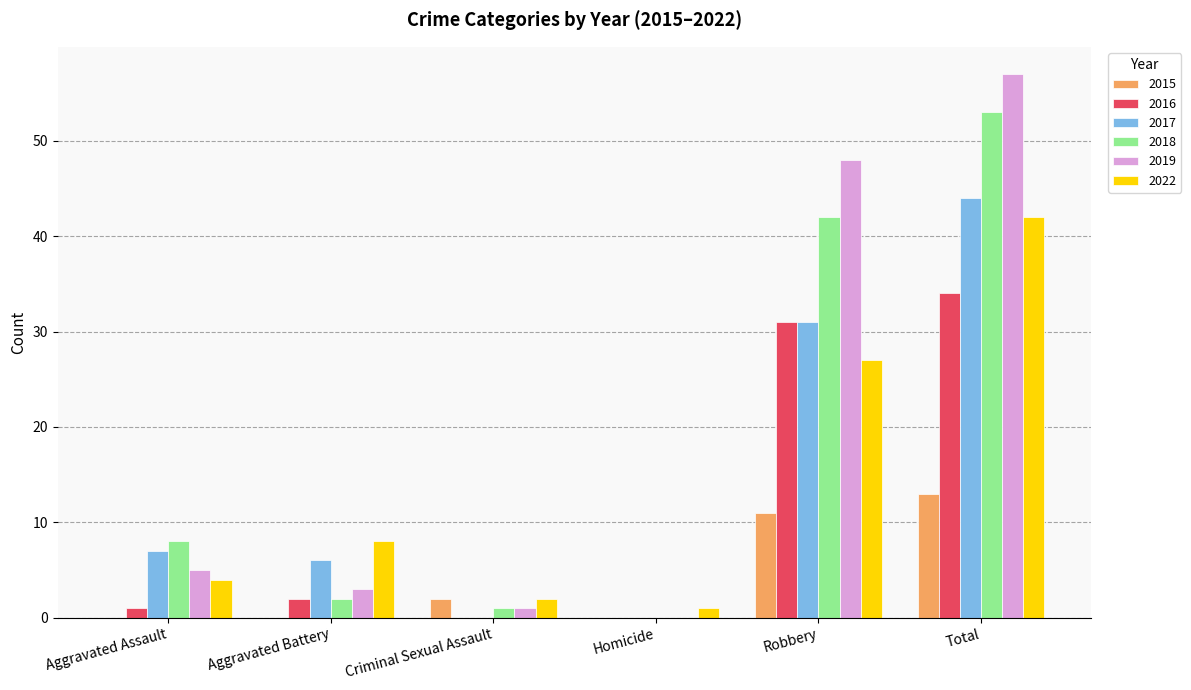

Reading left to right, what are all the values shown in this chart?

2015: 0	0	2	0	11	13
2016: 1	2	0	0	31	34
2017: 7	6	0	0	31	44
2018: 8	2	1	0	42	53
2019: 5	3	1	0	48	57
2022: 4	8	2	1	27	42